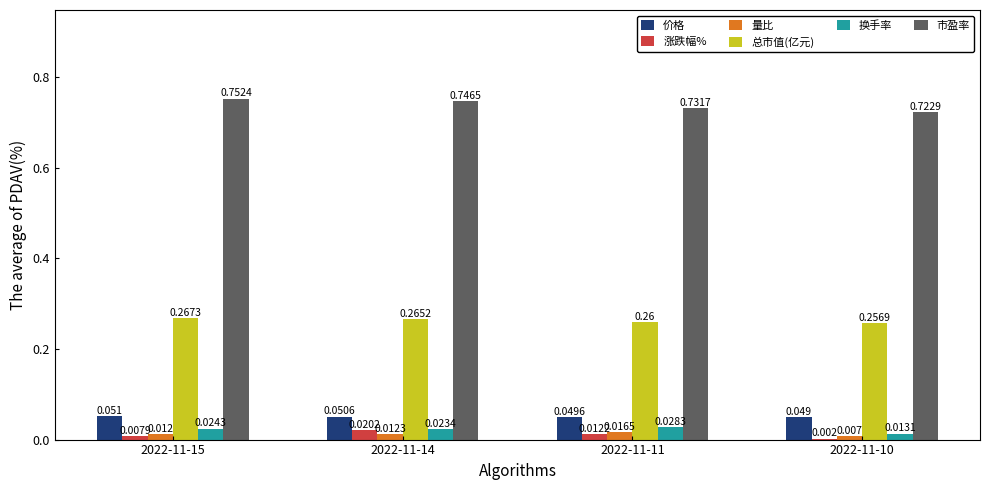

Is the value of 涨跌幅% at 2022-11-14 greater than the value of 总市值(亿元) at 2022-11-10?

No